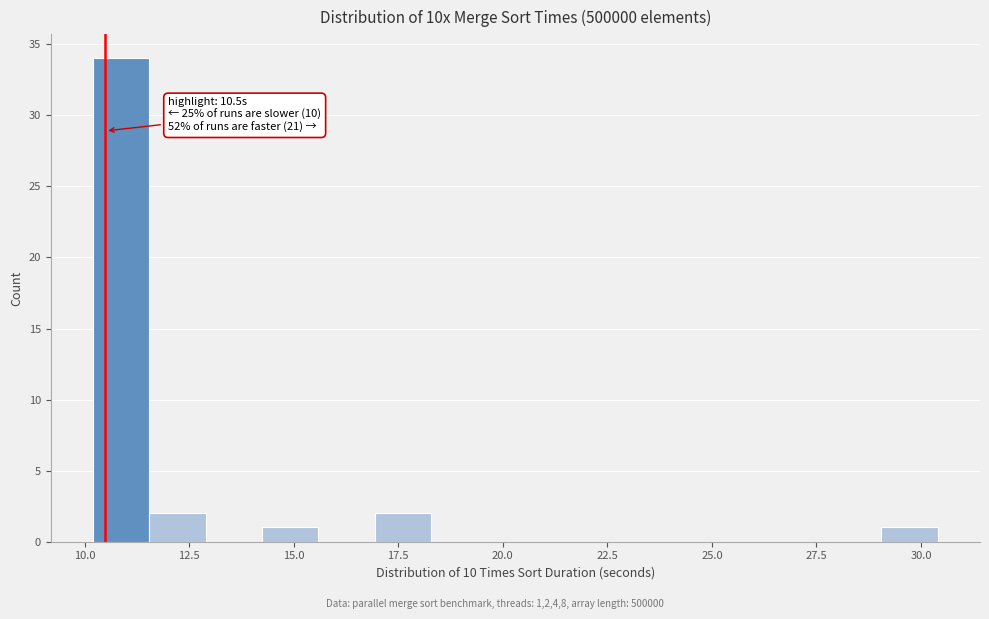

Read against the x-axis, roughly where is the centre of the tallest bar?

11.0